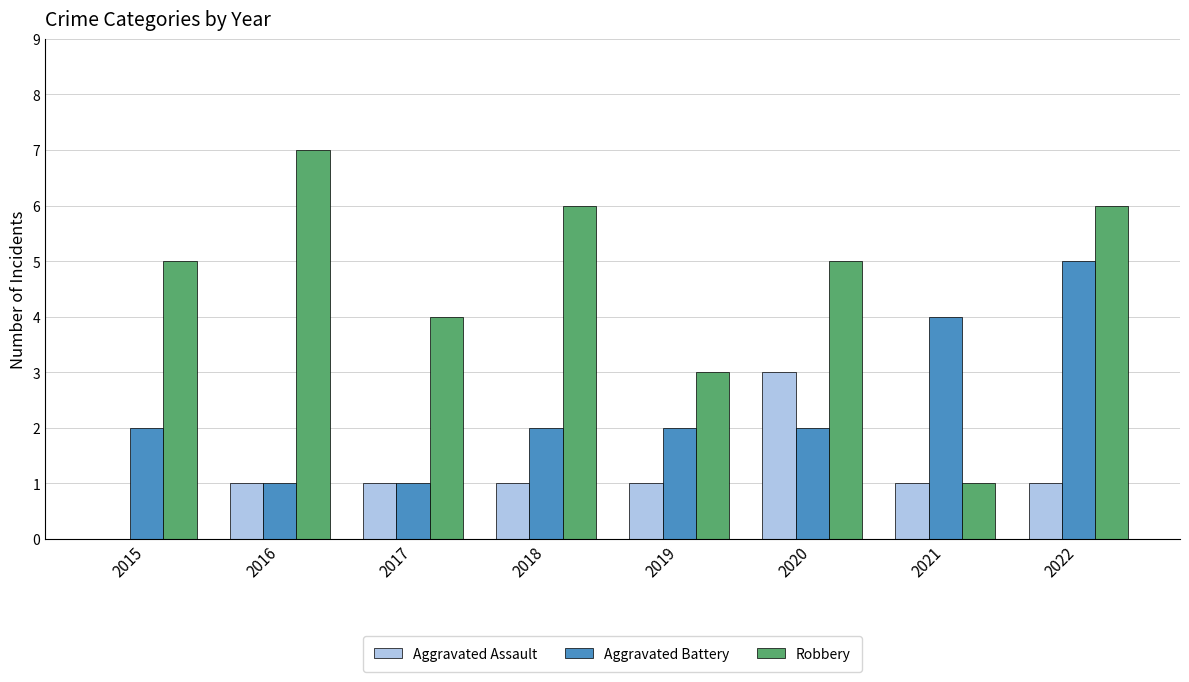

Between 2020 and 2021, which series saw the biggest shift?

Robbery